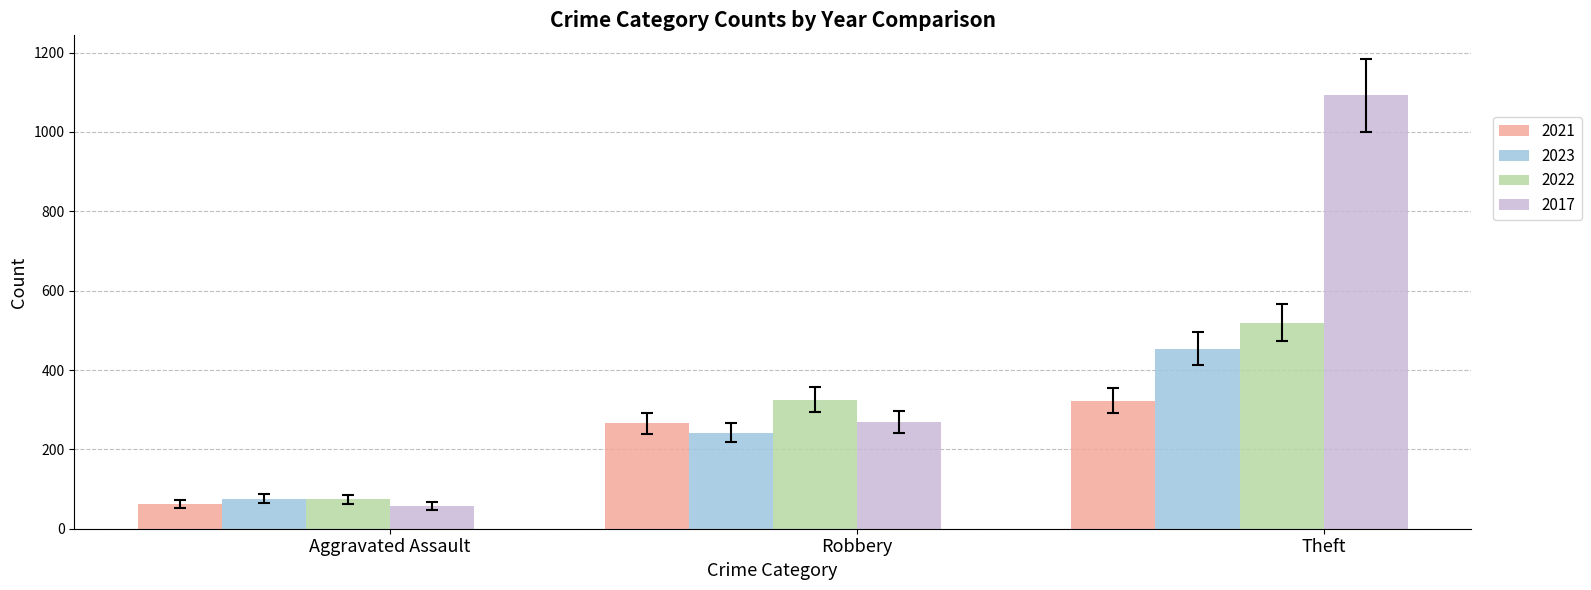

Which series has the largest total across all categories?

2017